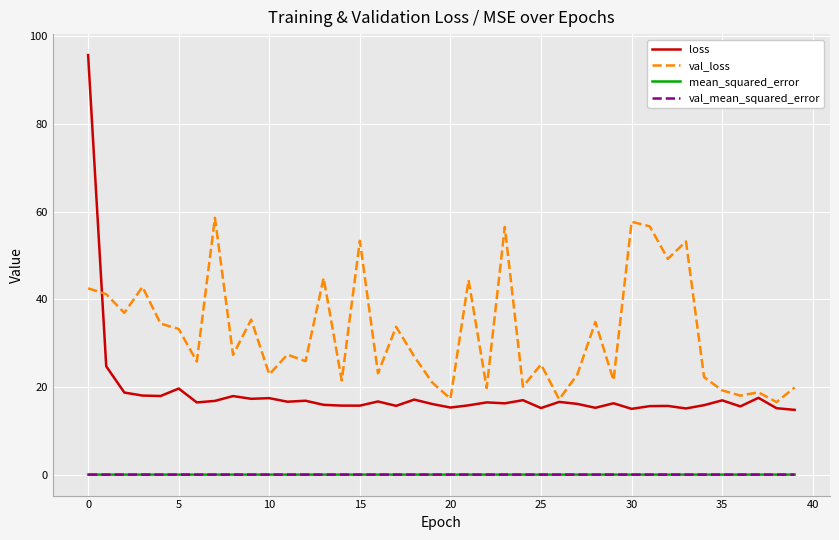

What is the lowest value of the loss series?

14.8